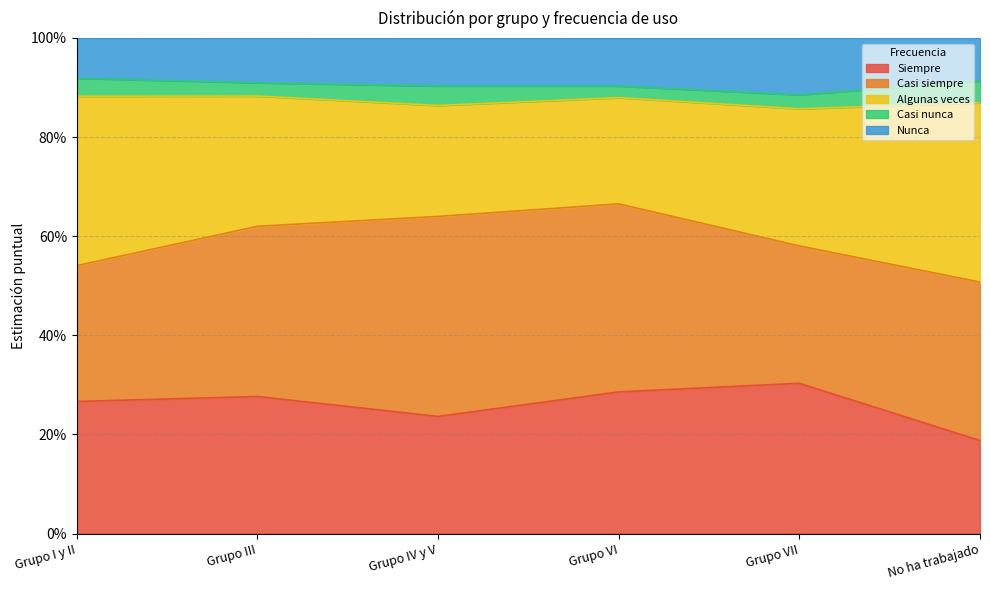

At which label does Siempre reach its minimum?

No ha trabajado